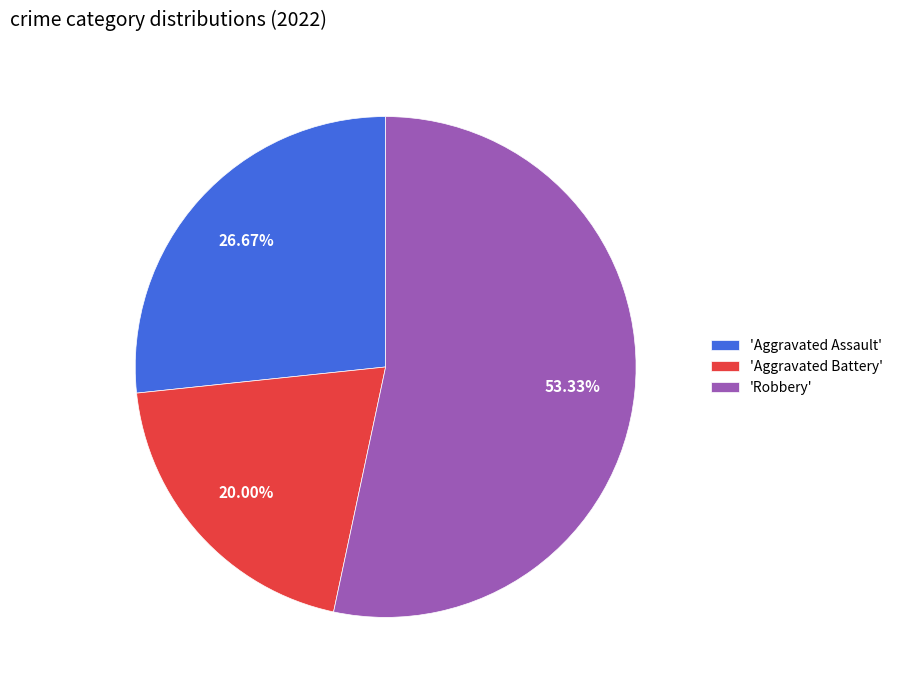

Is the sum of 'Aggravated Battery' and 'Robbery' greater than half?

Yes